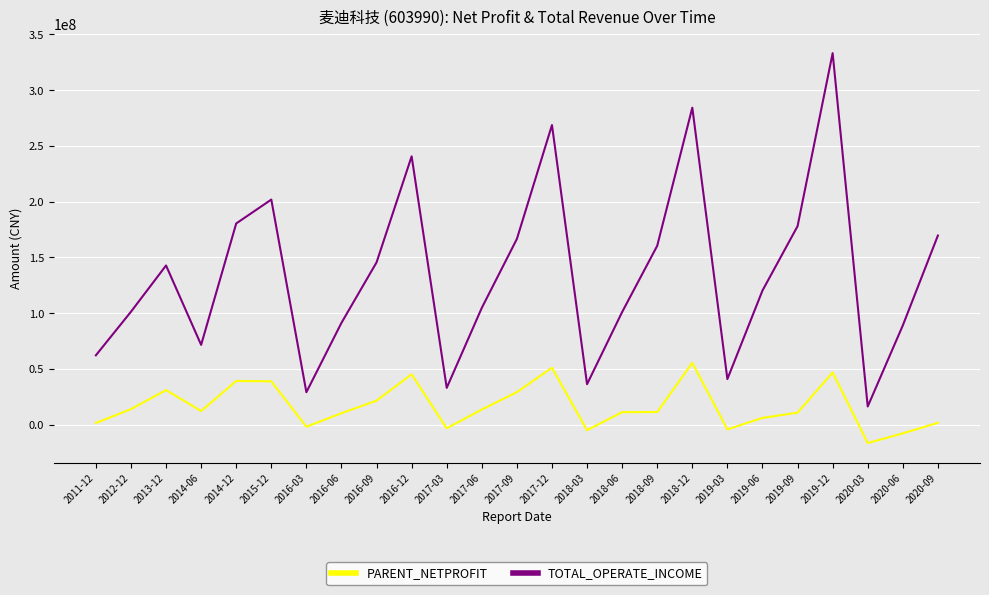

True or false: PARENT_NETPROFIT and TOTAL_OPERATE_INCOME intersect in this chart.

False